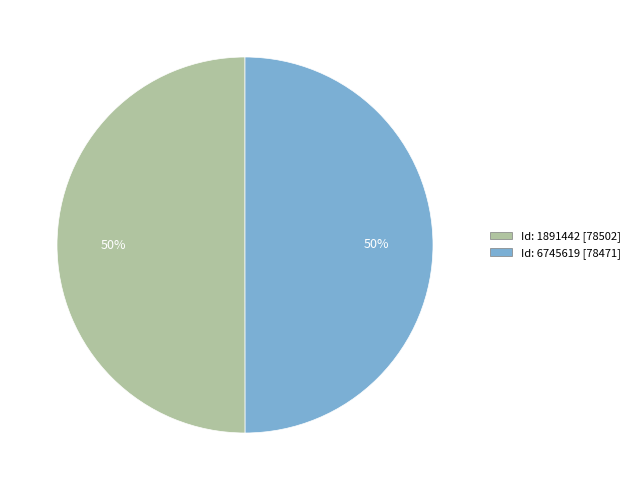

To the nearest percent, what is the average slice percentage?

50%